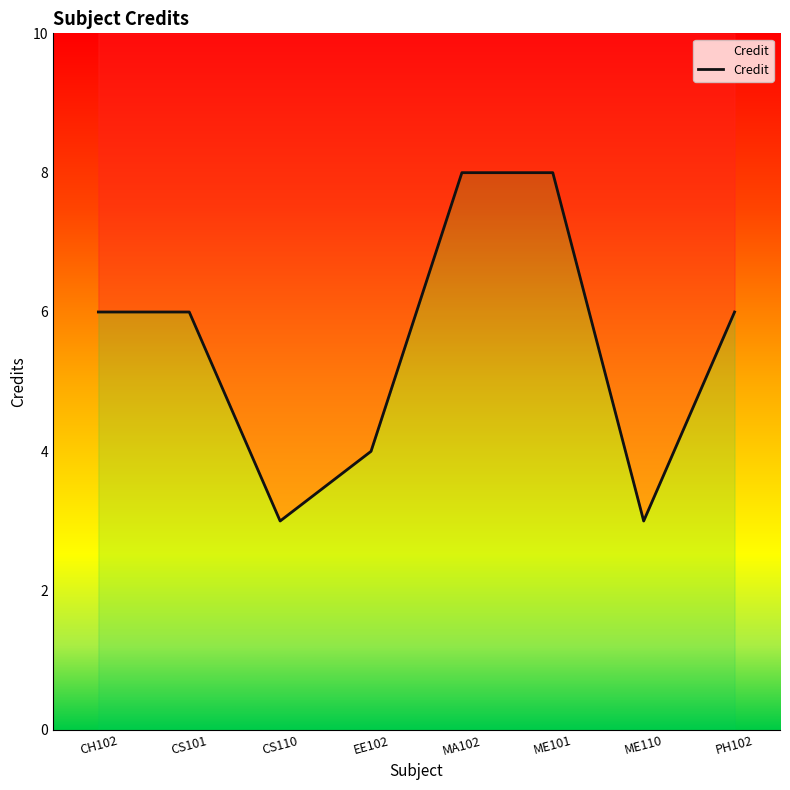

What is the label of the 6th point from the right?

CS110